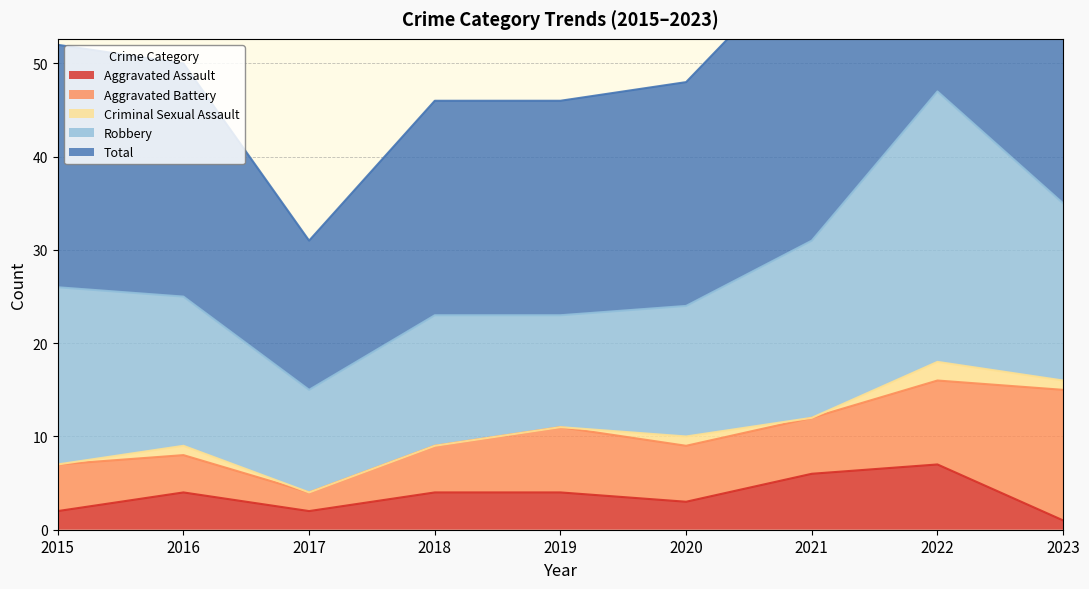

Which category has the lowest value across all series?

2015